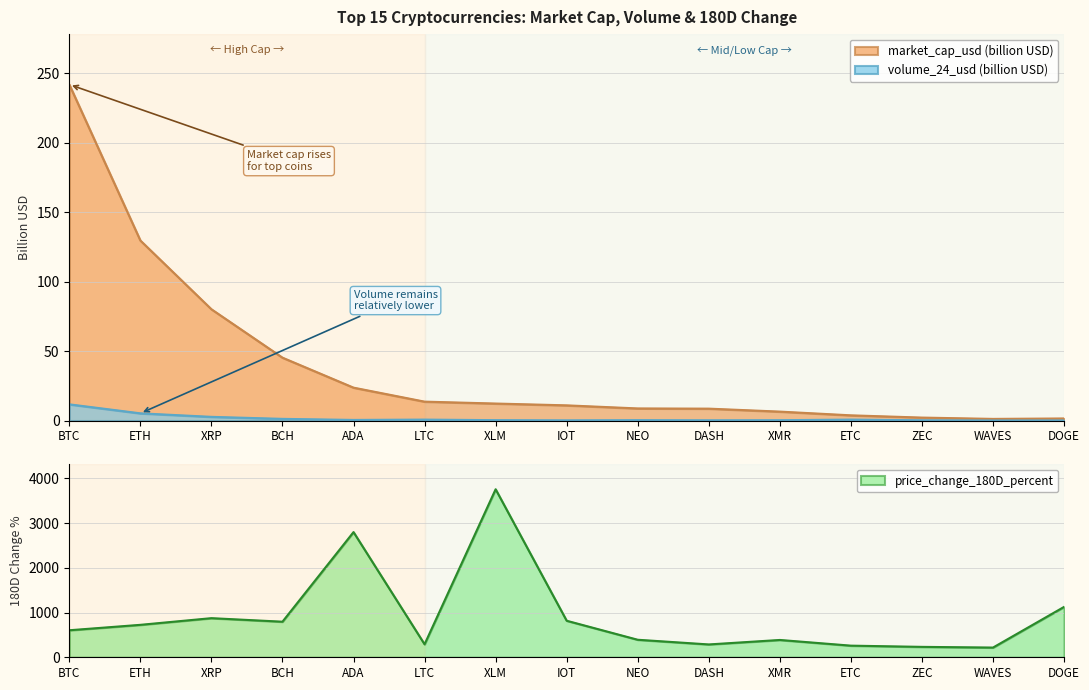

What is the highest value of the market_cap_usd series?

241.8